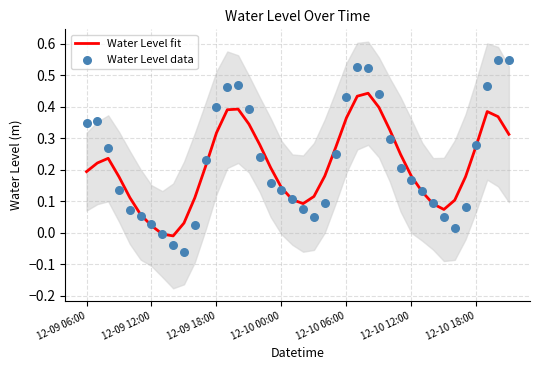

What is the total value across all series at 38?

0.9